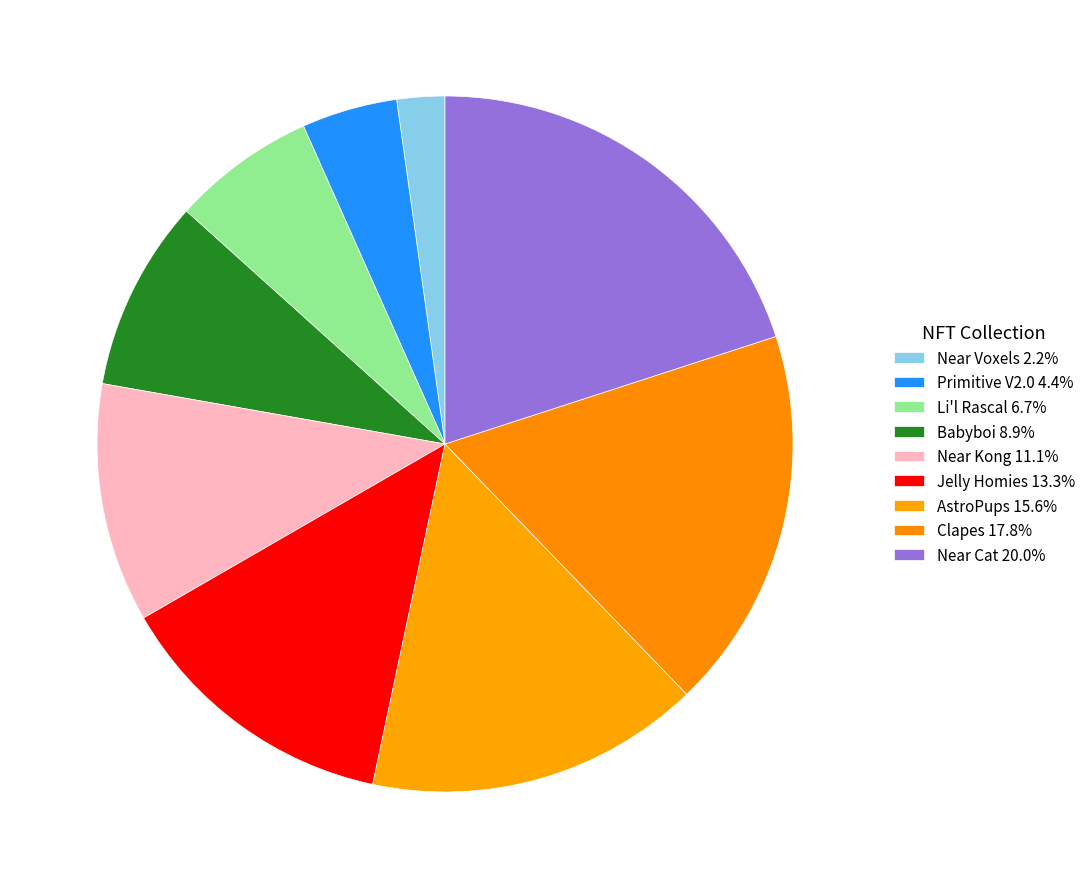

Between Clapes and AstroPups, which is larger?

Clapes